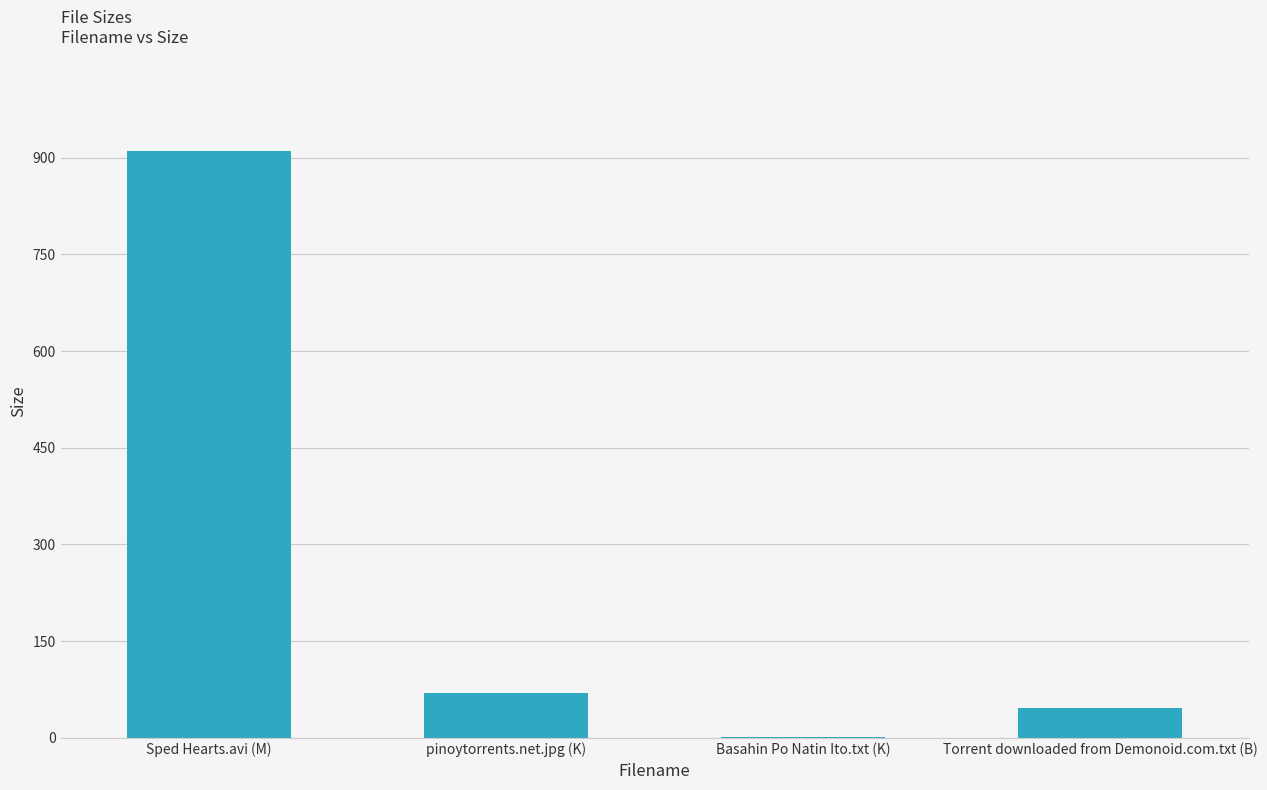

At which label is the value closest to 455?

pinoytorrents.net.jpg (K)